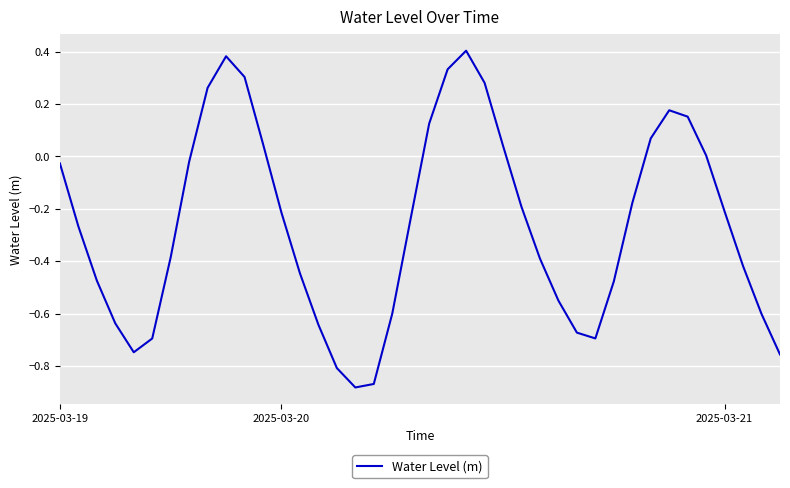

What is the difference between the maximum and minimum values?

1.3